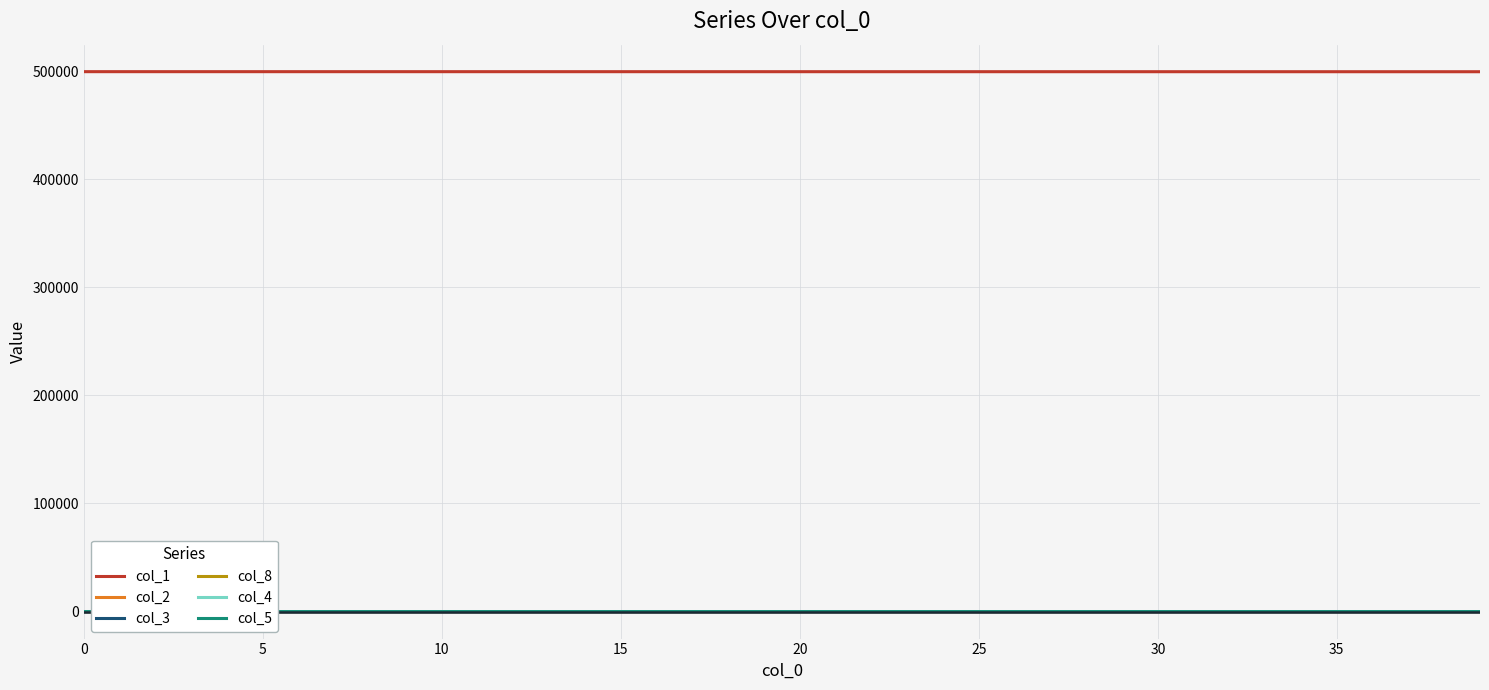

True or false: col_1 and col_3 intersect in this chart.

False